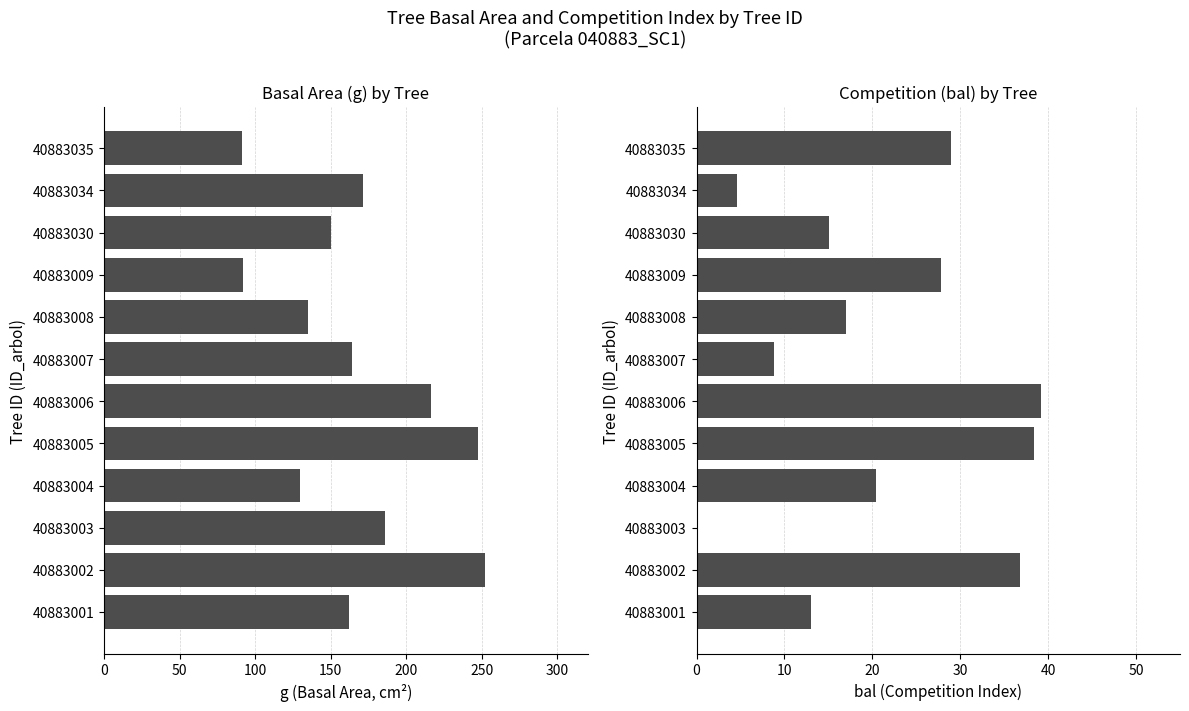

Is it true that bal equals 39.2 at 40883006?

True